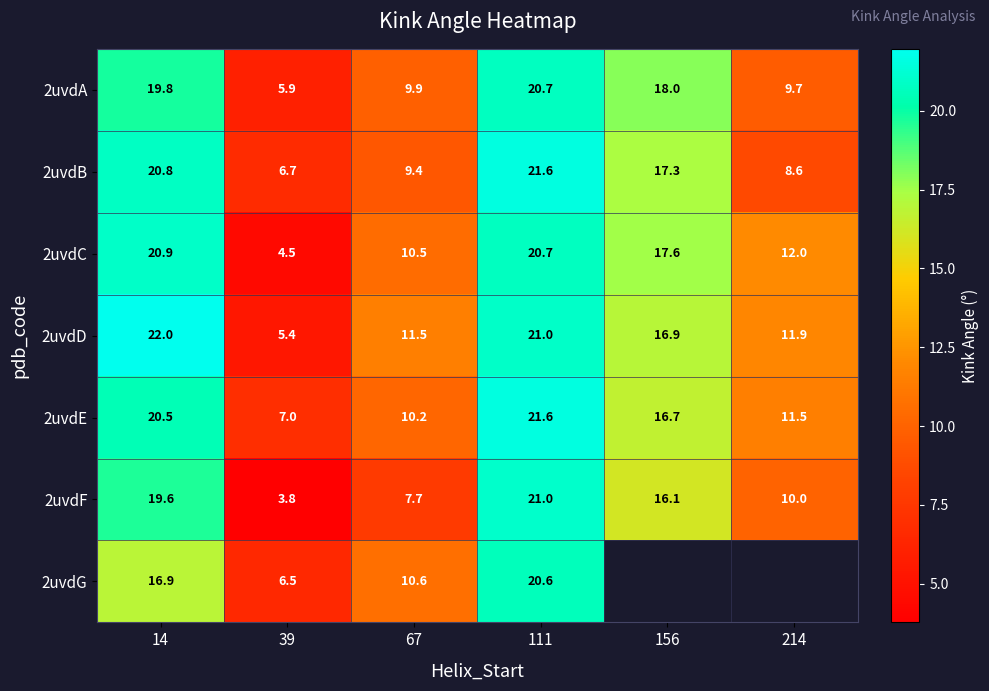

How many data points in 2uvdF are less than 16?

3